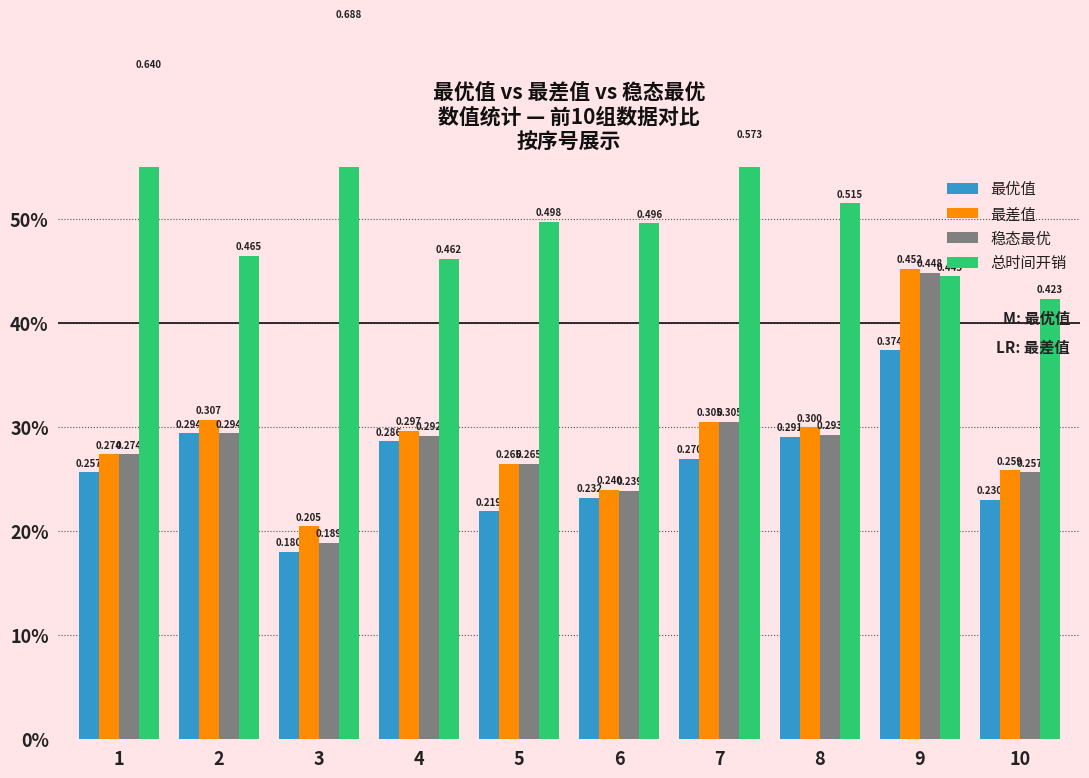

At how many categories does at least one series exceed 0?

10